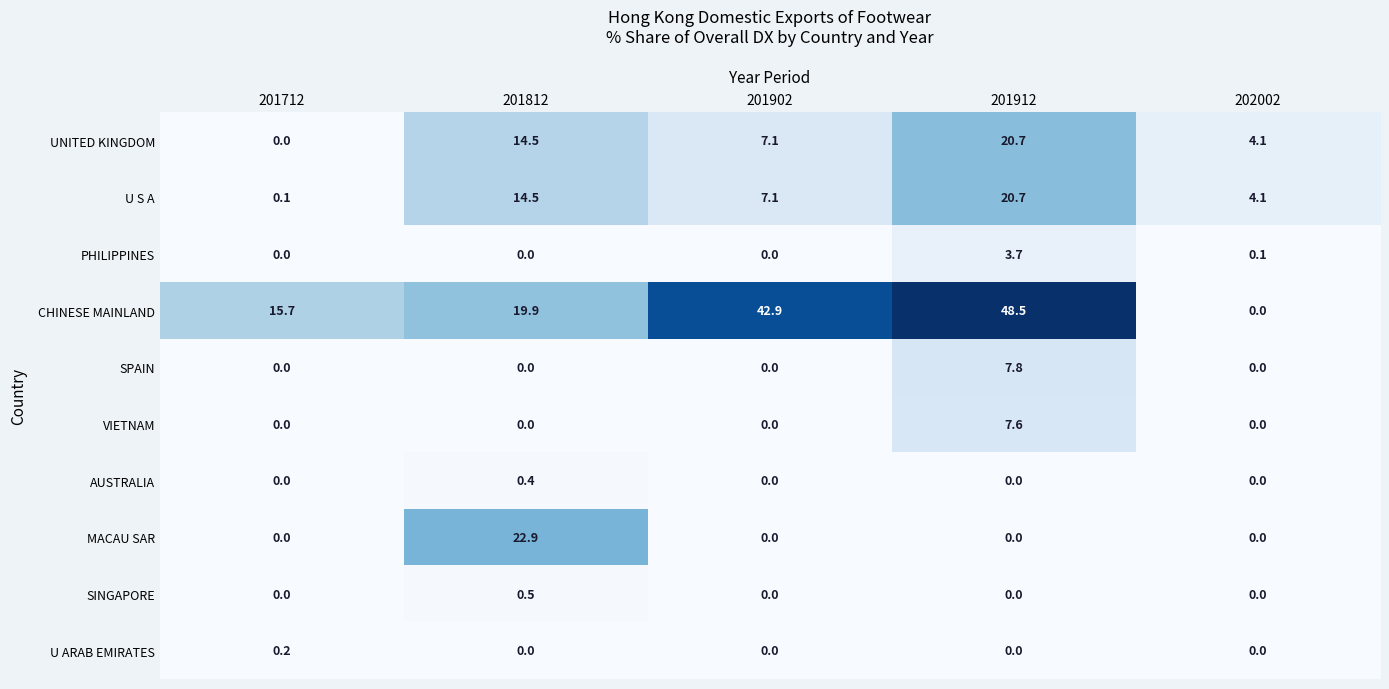

At how many categories does at least one series exceed 7?

4